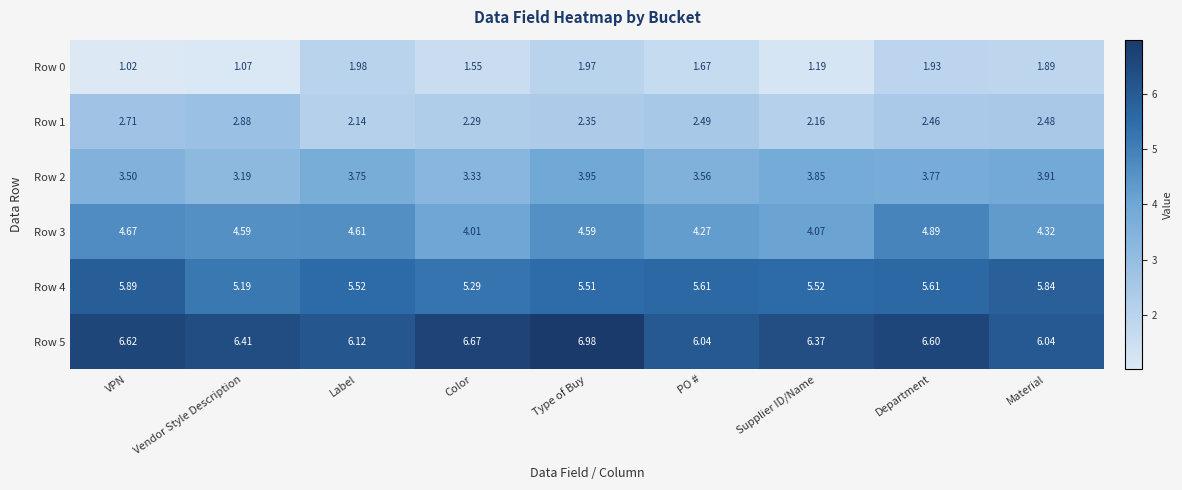

List the labels in order of Row 1 value, largest first.

Vendor Style Description, VPN, PO #, Material, Department, Type of Buy, Color, Supplier ID/Name, Label